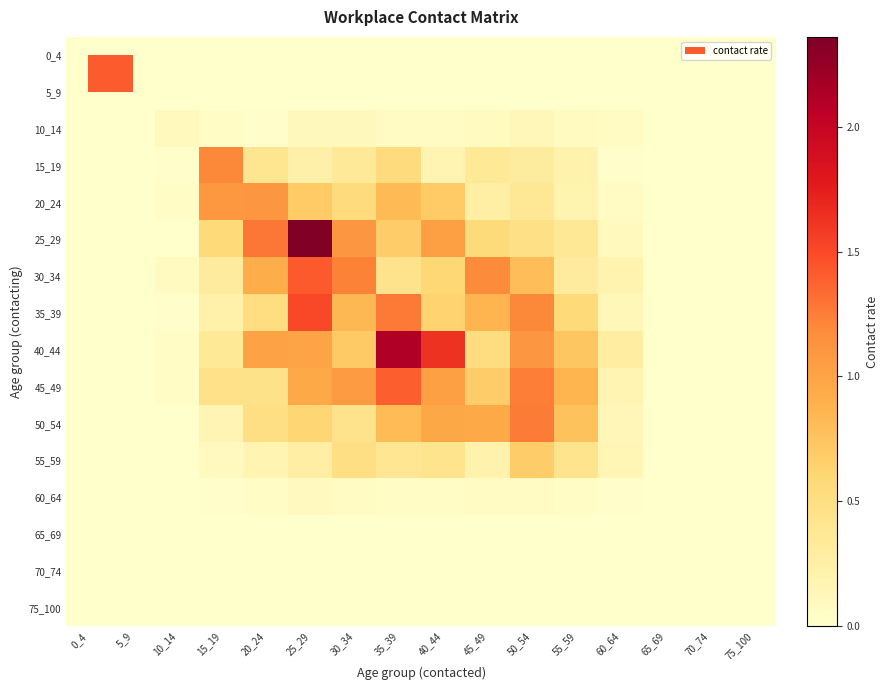

Which series has the largest total across all categories?

40_44